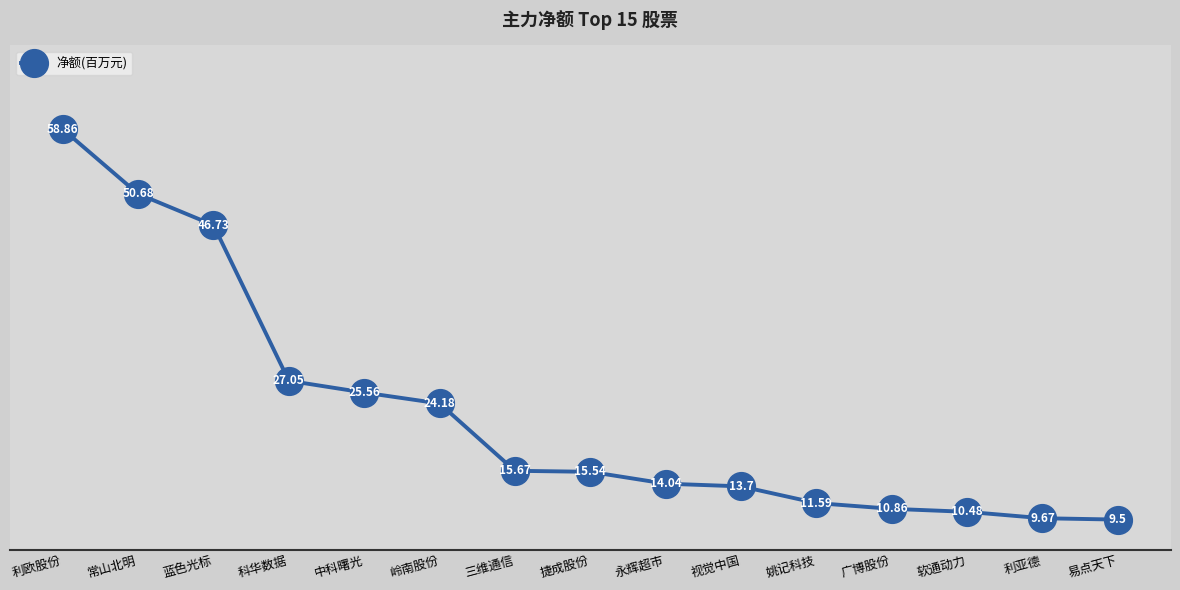

What is the difference between the values at 永辉超市 and 利亚德?

4.4